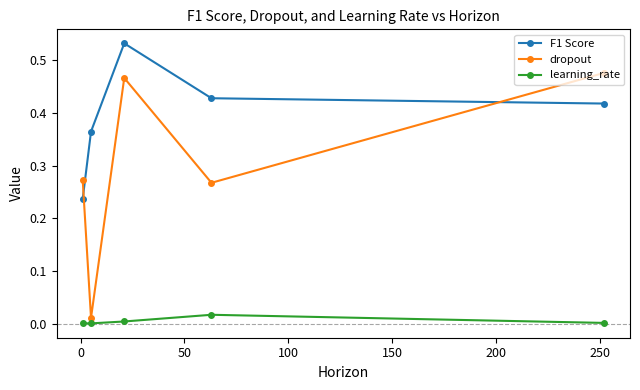

True or false: F1 Score and dropout intersect in this chart.

True